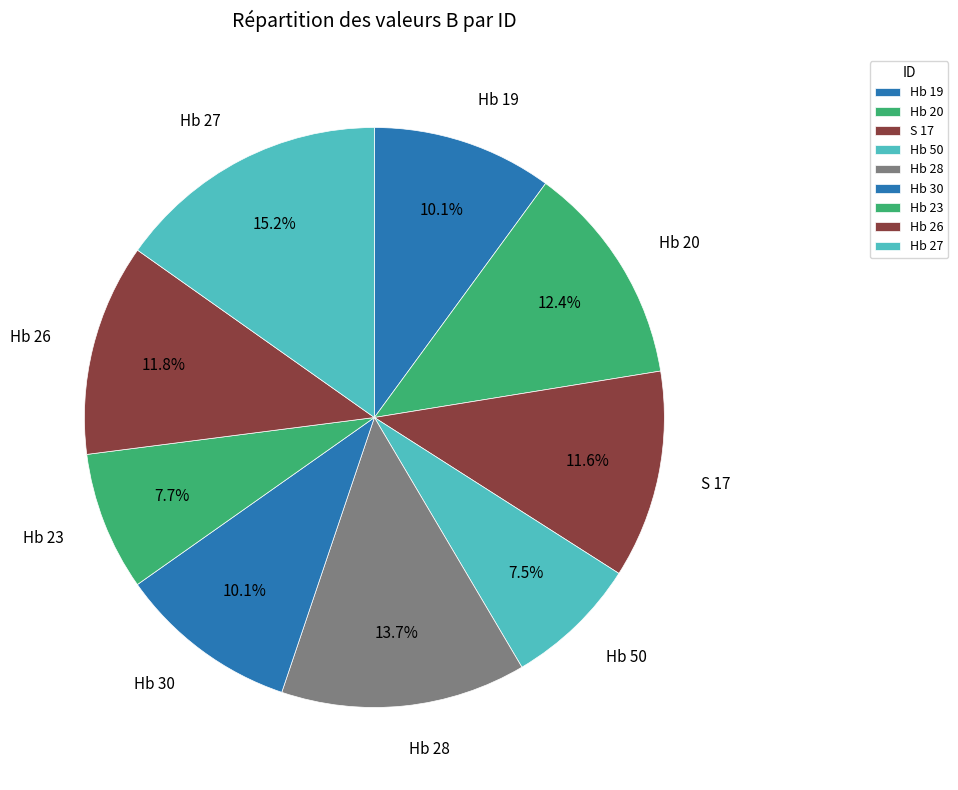

To the nearest percent, what is the difference between the Hb 28 and Hb 26 slice percentages?

2%